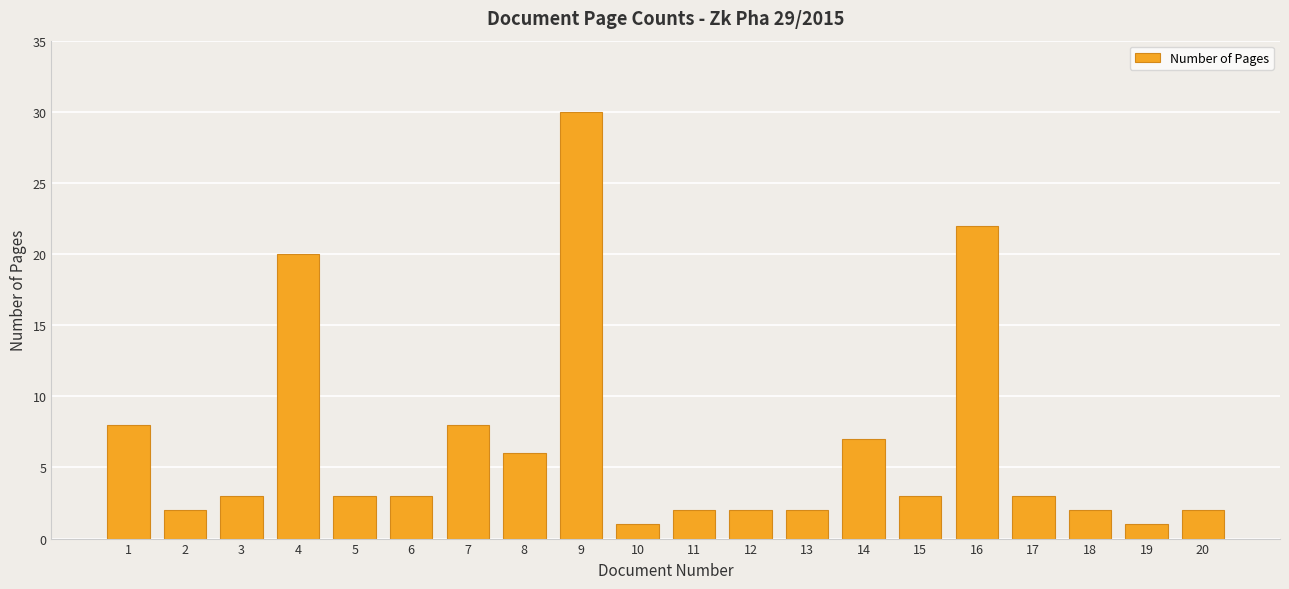

The value at 16 is 39. True or false?

False